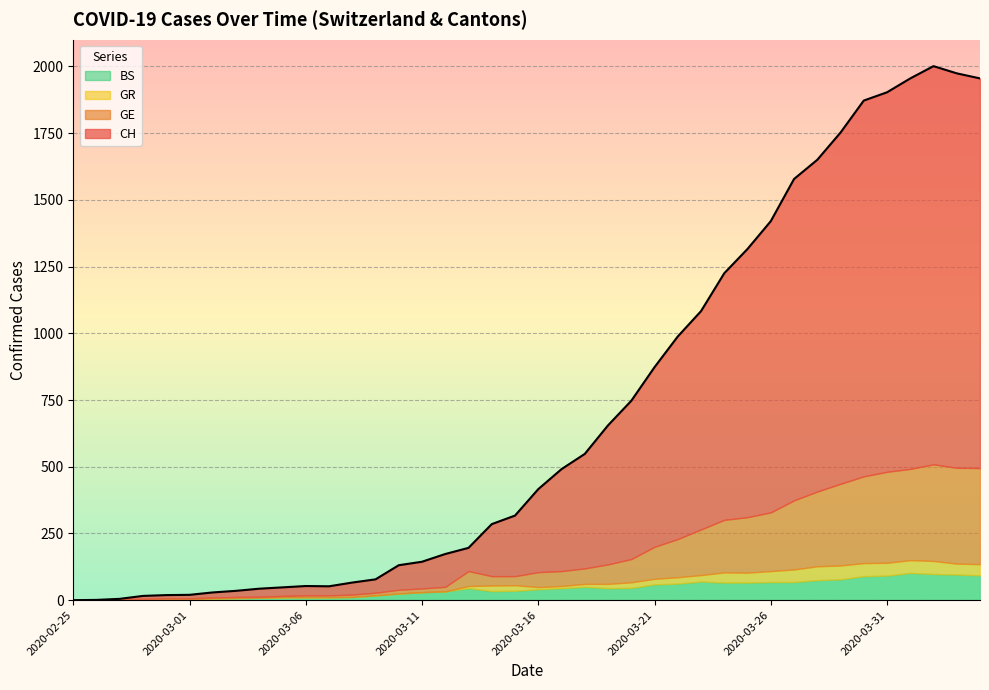

What is the maximum value for BS?

102